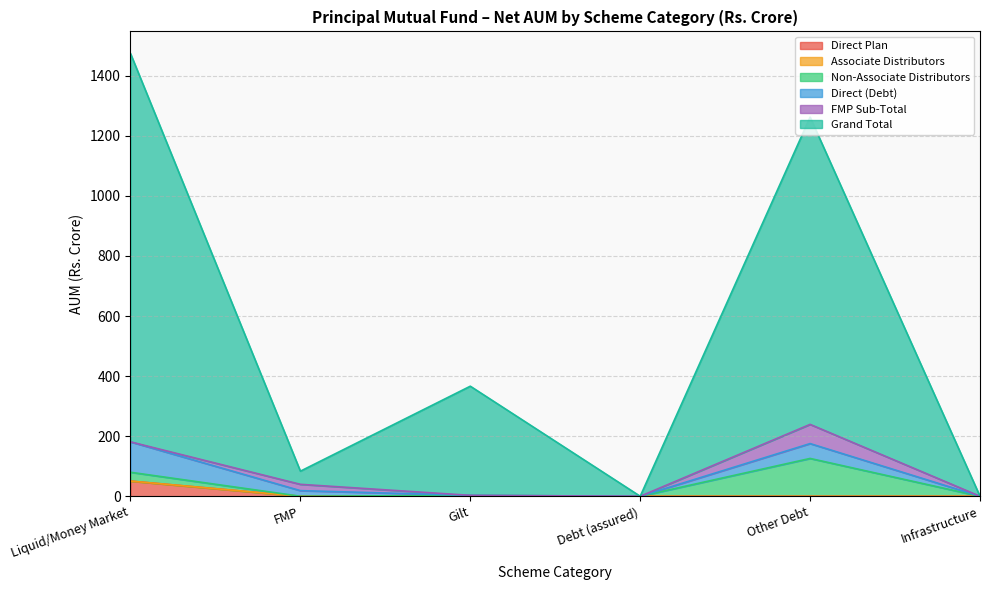

At which category is the sum across all series the highest?

FMP